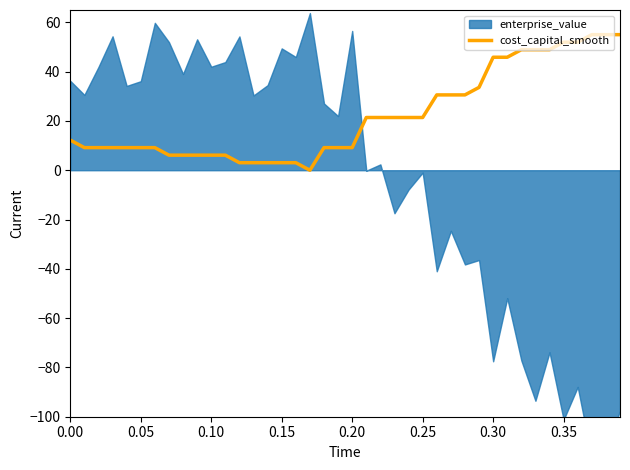

Does the chart have visible grid lines?

No